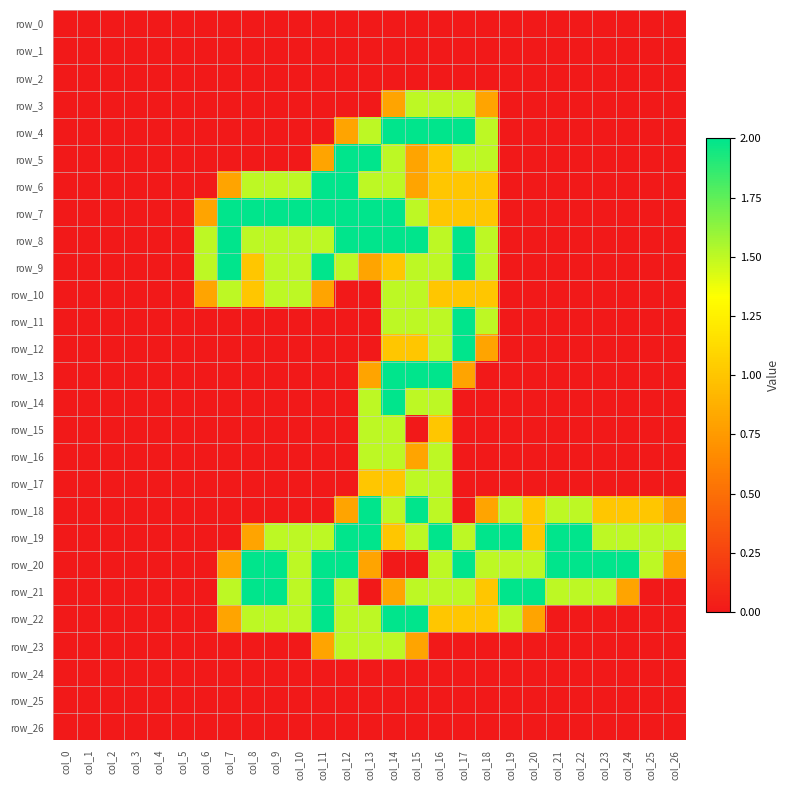

True or false: row_19 has a value of 2.0 at col_19.

True